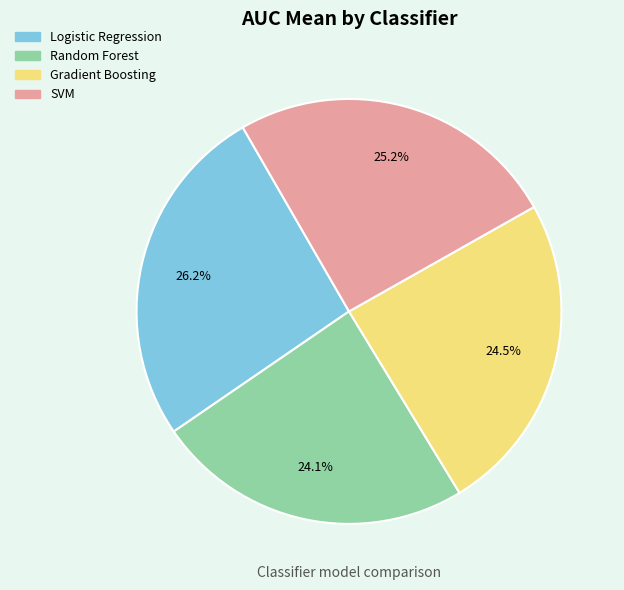

Count the number of slices in the pie.

4